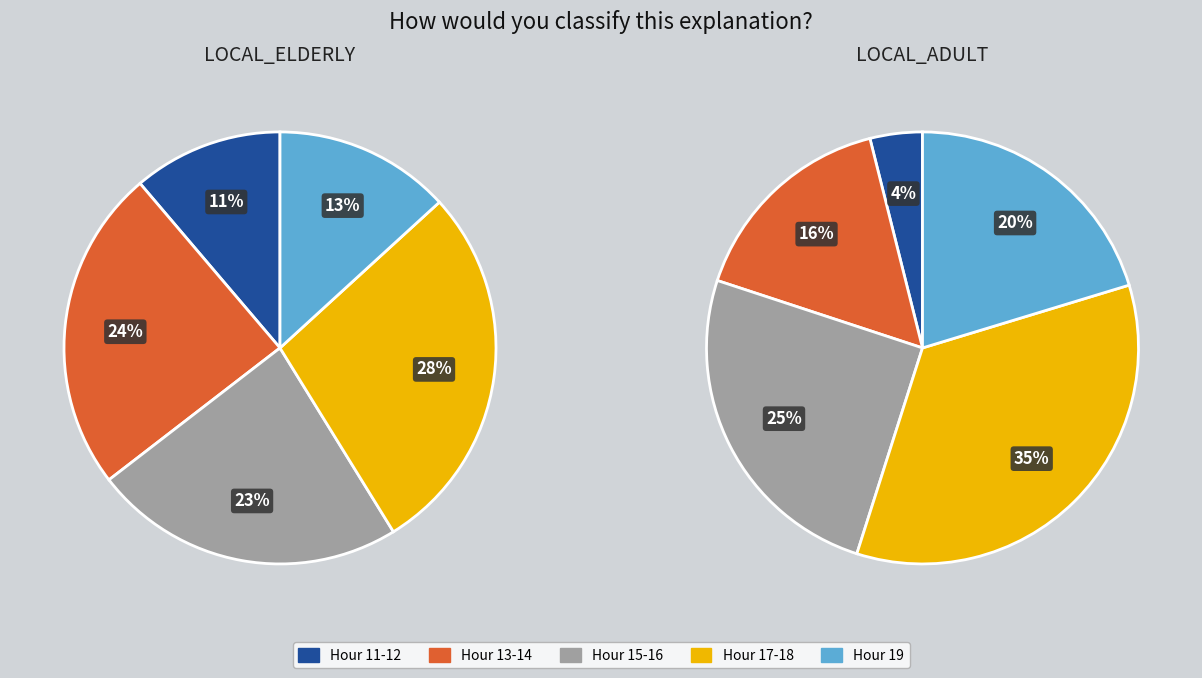

Is there any slice that represents more than half of the pie?

No